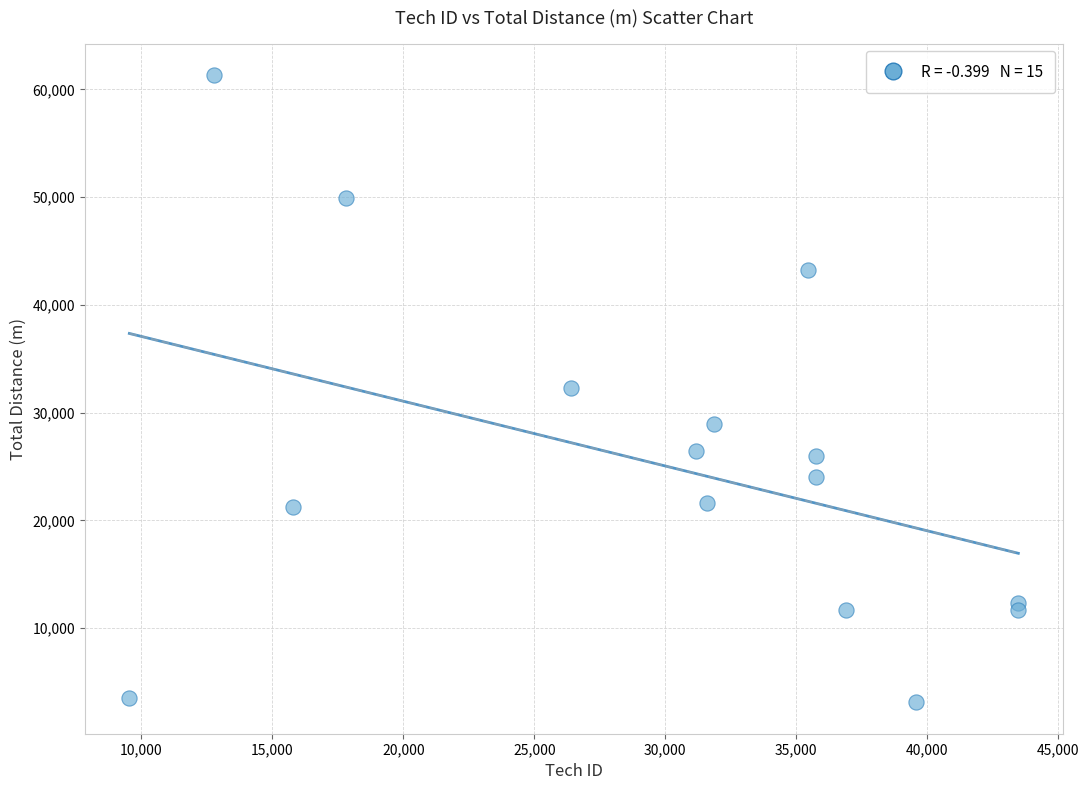

What is the range of X values (max minus min)?

33939